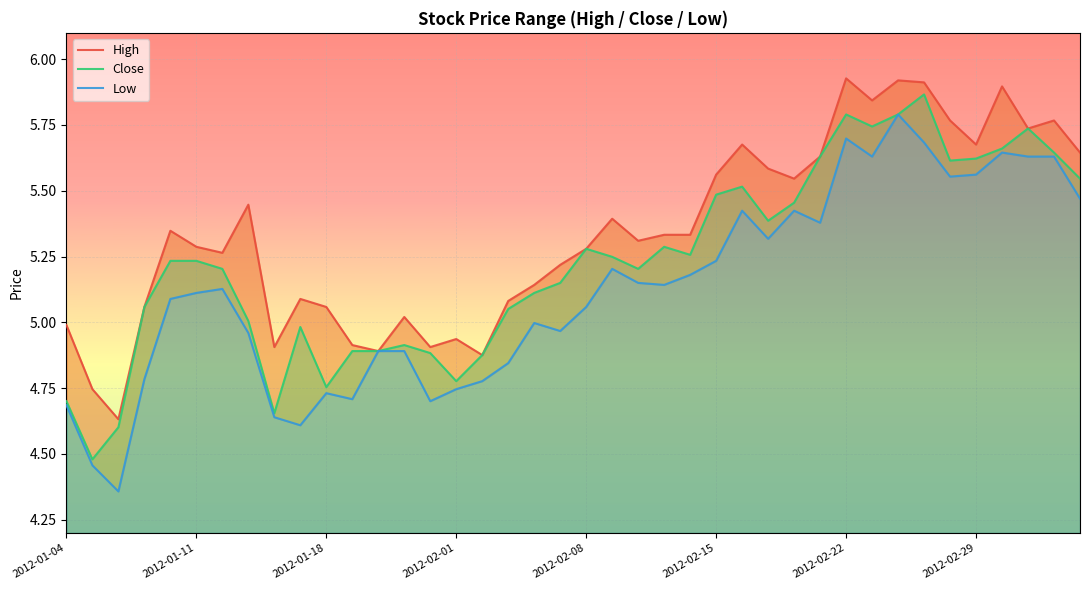

How many lines are shown in the chart?

3